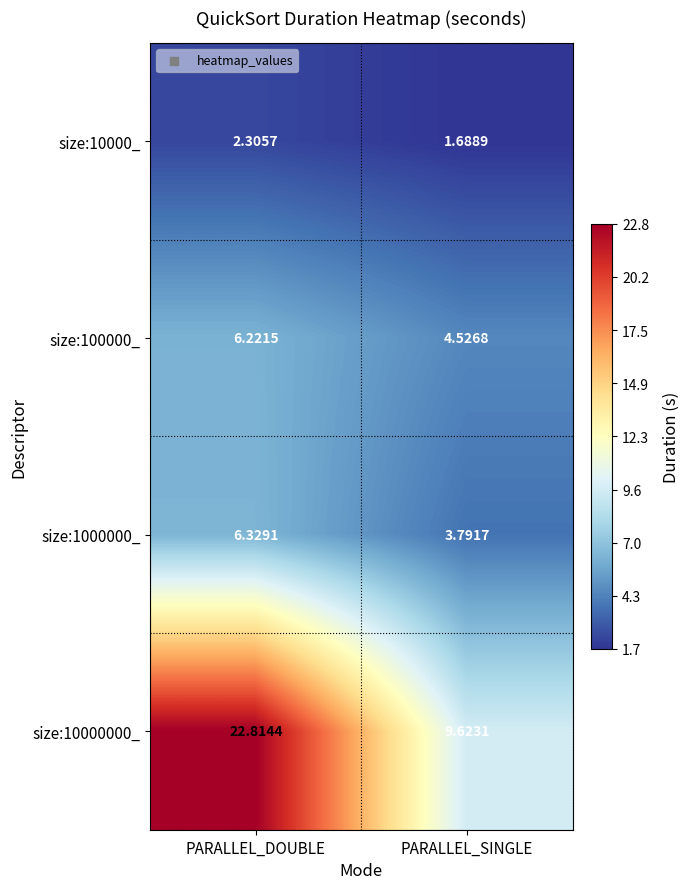

At which category is the sum across all series the highest?

PARALLEL_DOUBLE